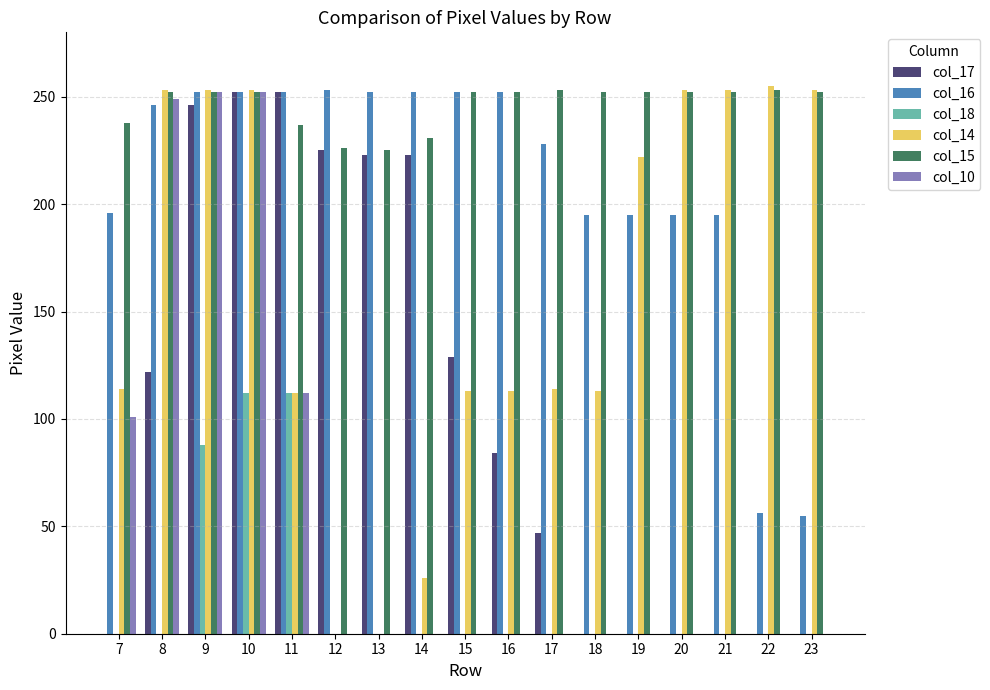

How many values in the col_10 series exceed 0?

5